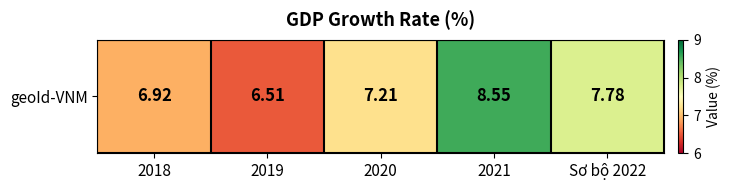

Reading right to left, list all the values displayed in this chart.

7.8	8.6	7.2	6.5	6.9